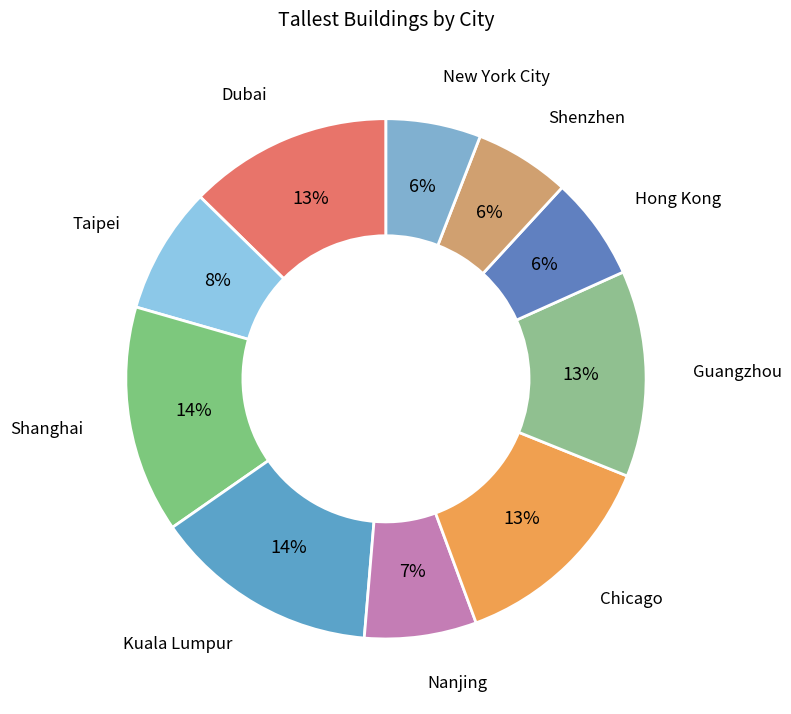

What percentage is the Guangzhou slice, to the nearest percent?

13%